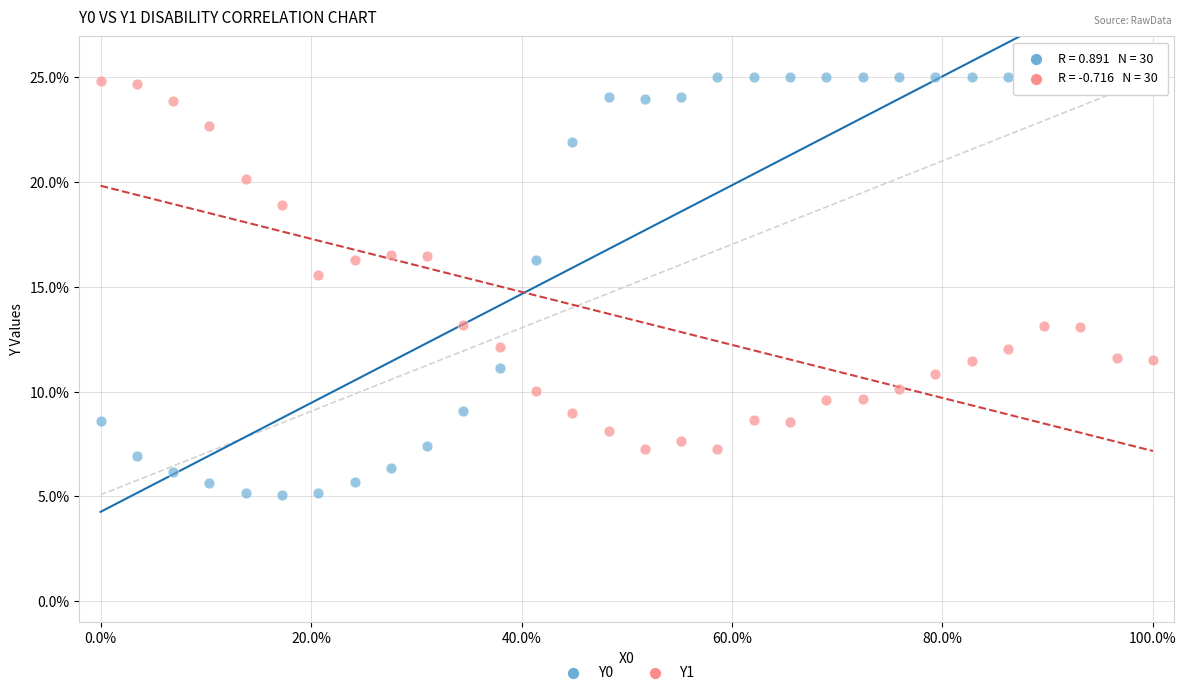

What are all the series names shown in the legend?

Y0, Y1